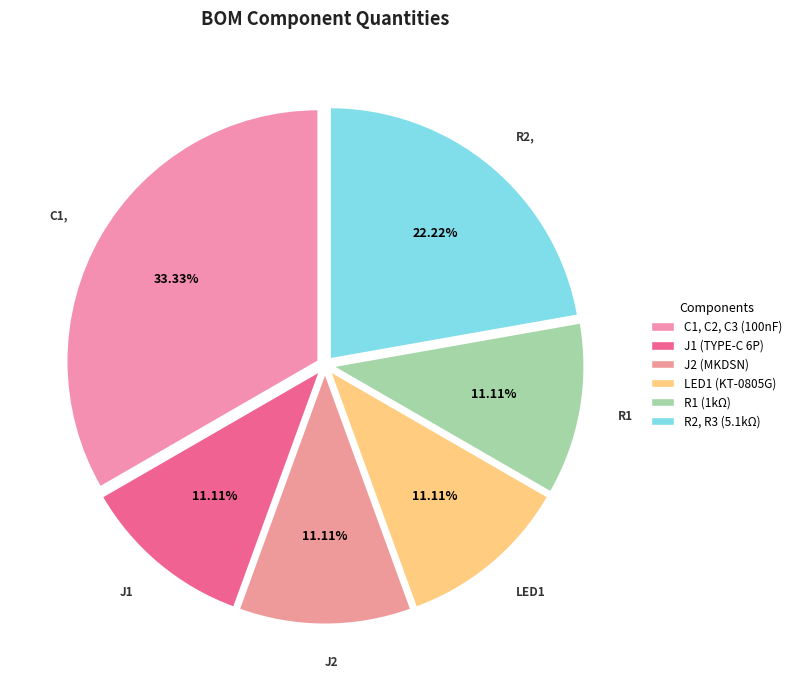

Is the sum of J1 (TYPE-C 6P) and C1, C2, C3 (100nF) greater than half?

No